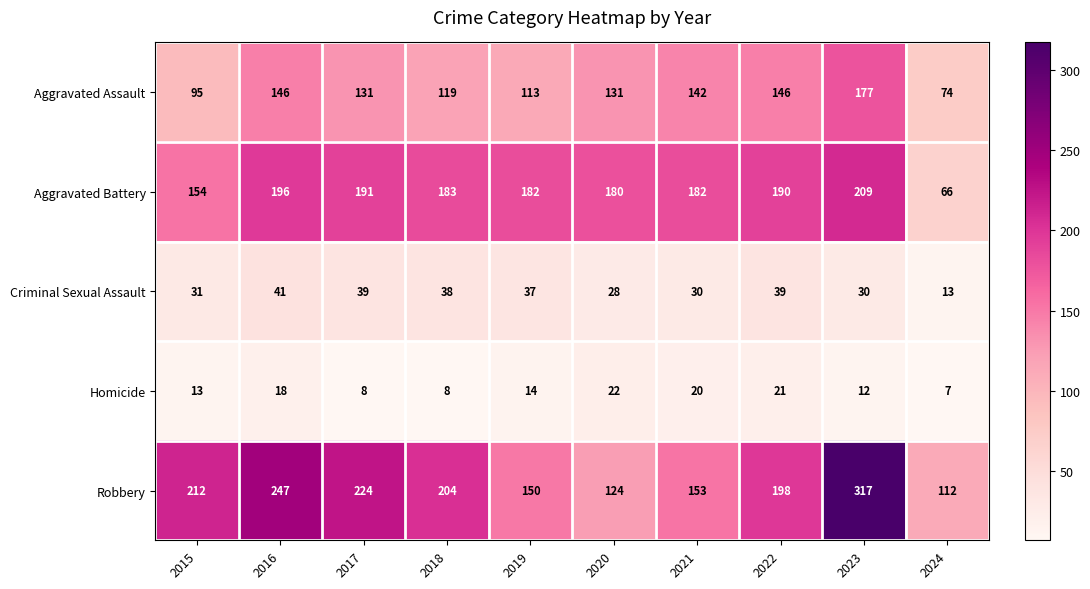

What is the spread (max minus min) of values at 2016?

229